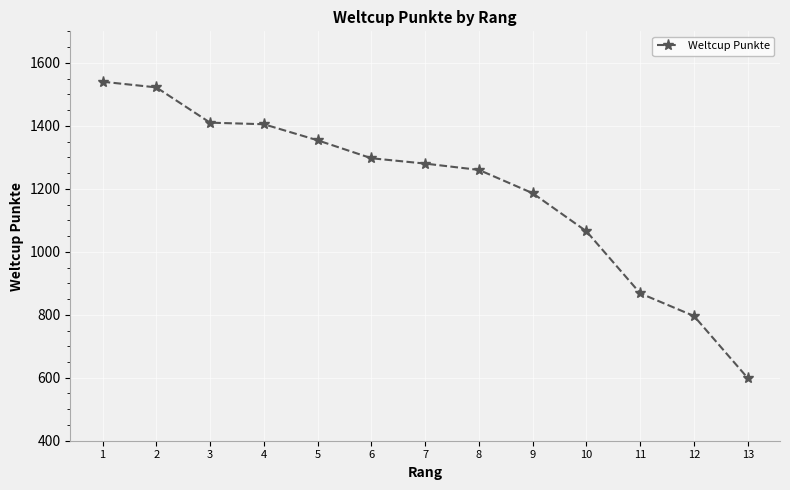

The chart shows a value of 1405 at 4. True or false?

True